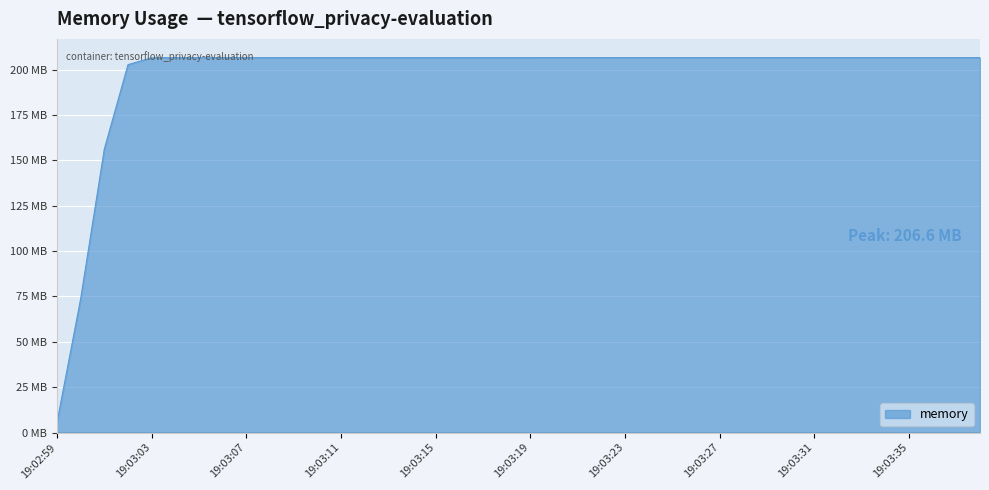

What is the label of the 2nd point from the left?

19:03:00